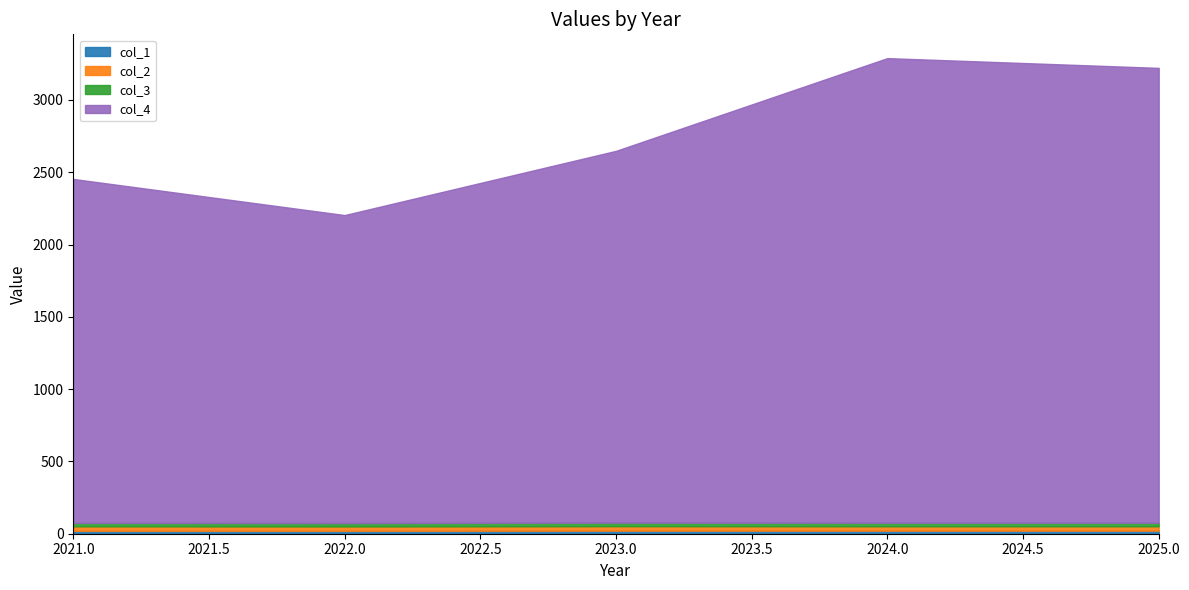

Which series has the widest spread of values?

col_4